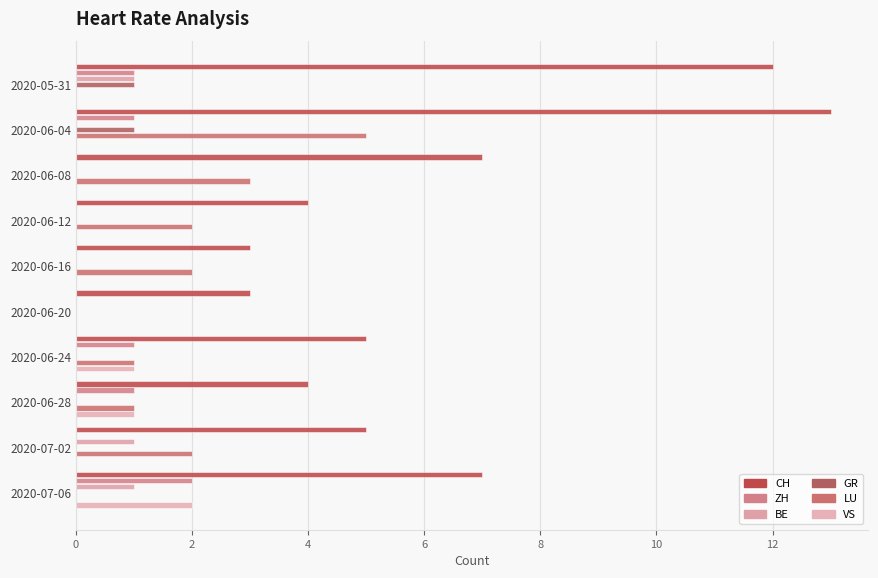

Which category has the highest value in the ZH series?

2020-07-06